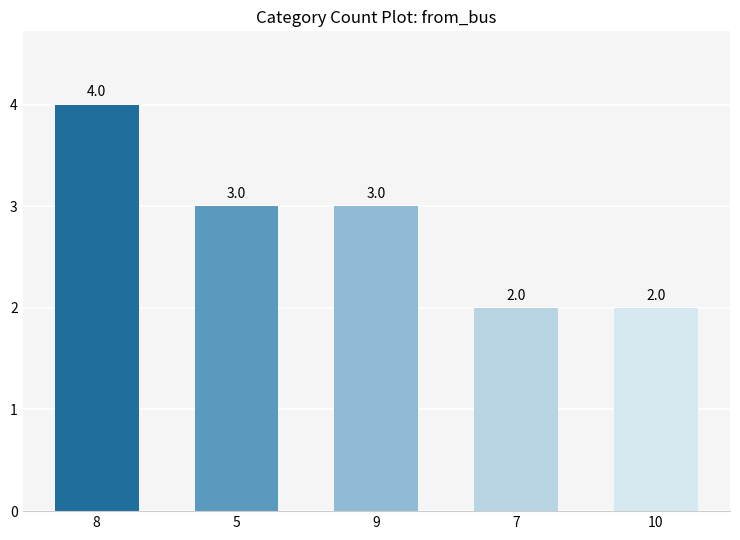

At which label does the data first exceed 3?

8